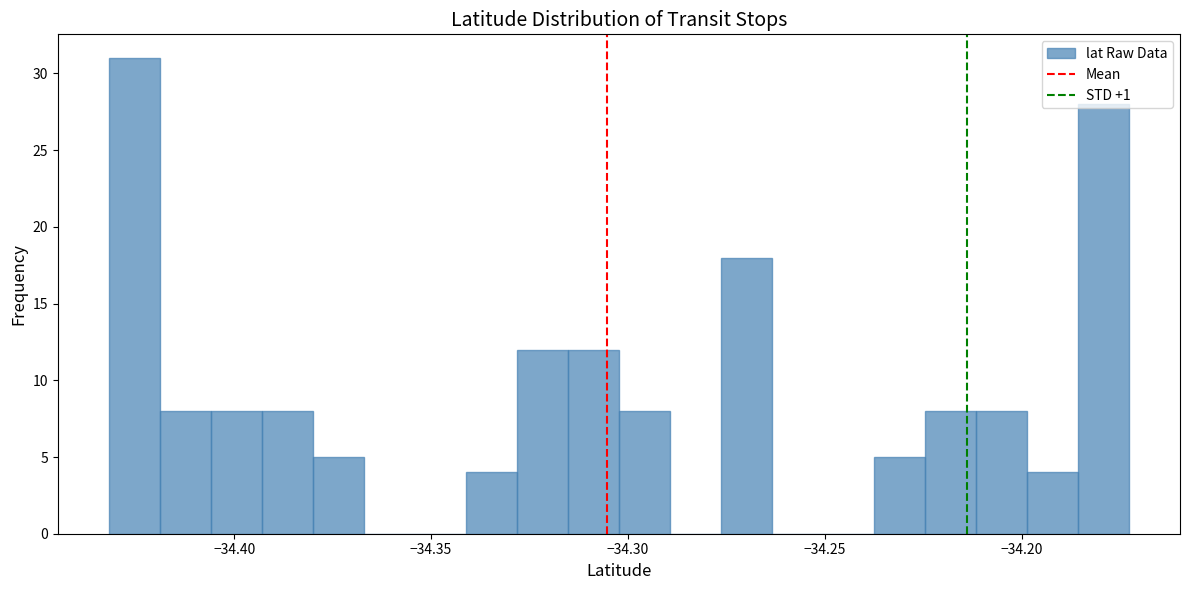

Around what value on the x-axis is the tallest bar? Give the approximate position of its centre, as read against the axis.

-34.425